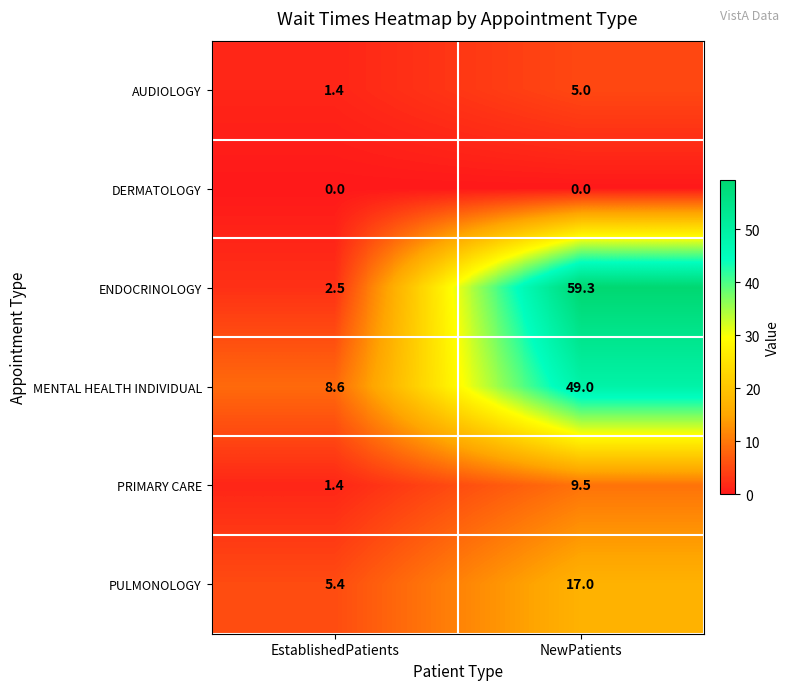

What is the average value of the PRIMARY CARE series?

5.5